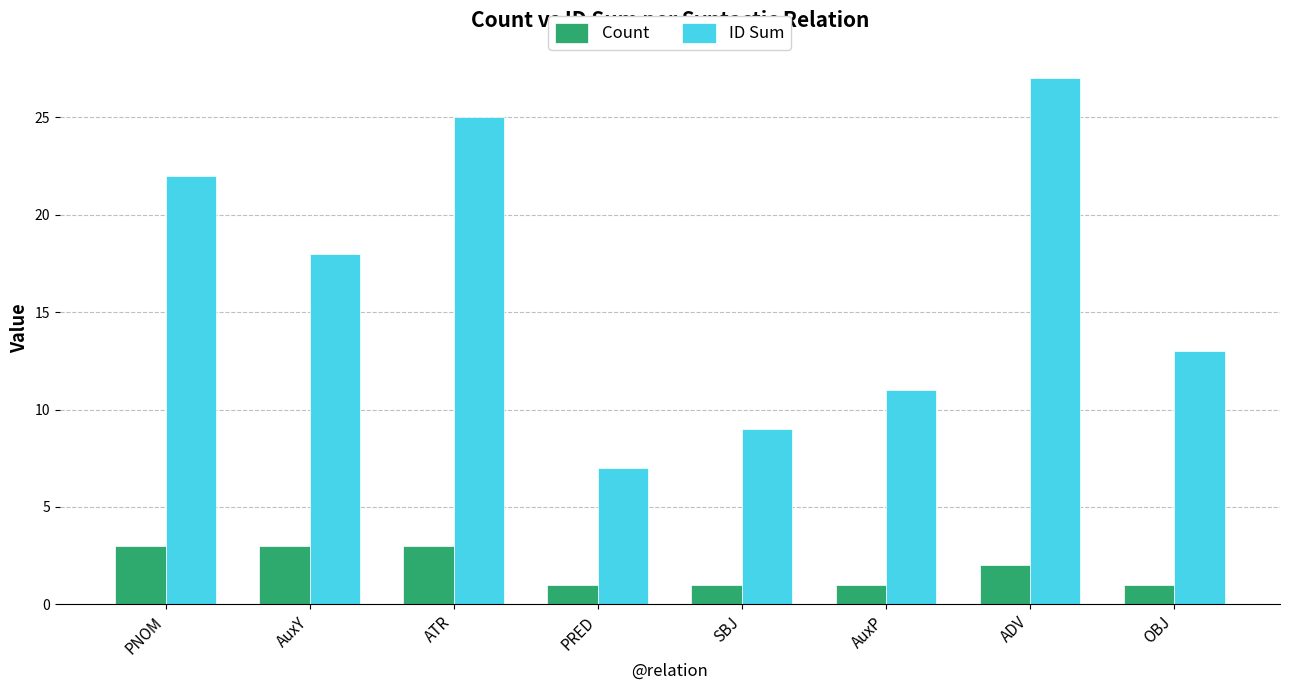

Reading left to right, transcribe all the data shown in this chart.

Count: PNOM=3	AuxY=3	ATR=3	PRED=1	SBJ=1	AuxP=1	ADV=2	OBJ=1
ID Sum: PNOM=22	AuxY=18	ATR=25	PRED=7	SBJ=9	AuxP=11	ADV=27	OBJ=13